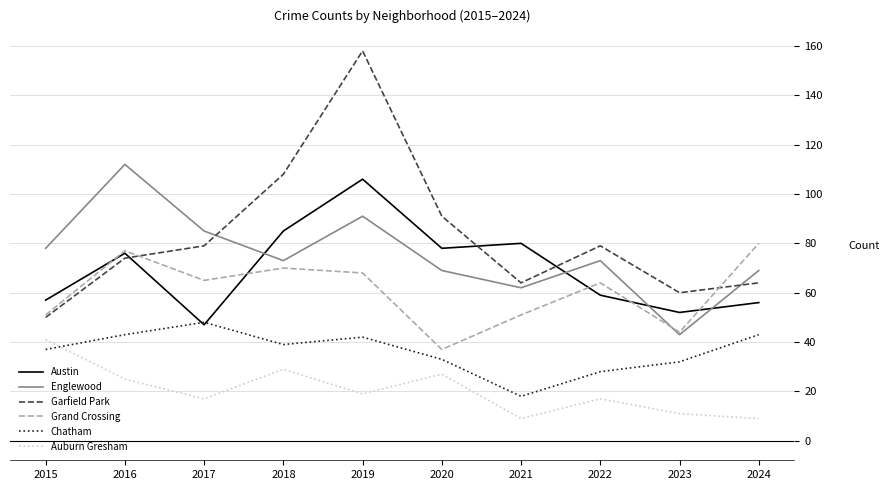

What is the total value across all series at 2023?

242